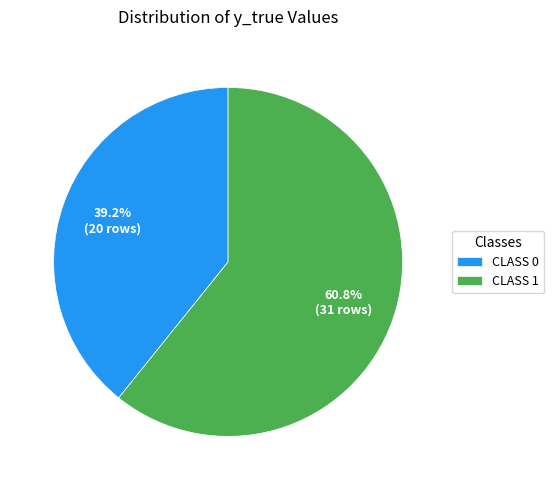

What portion of the pie excludes CLASS 1?

39.2%